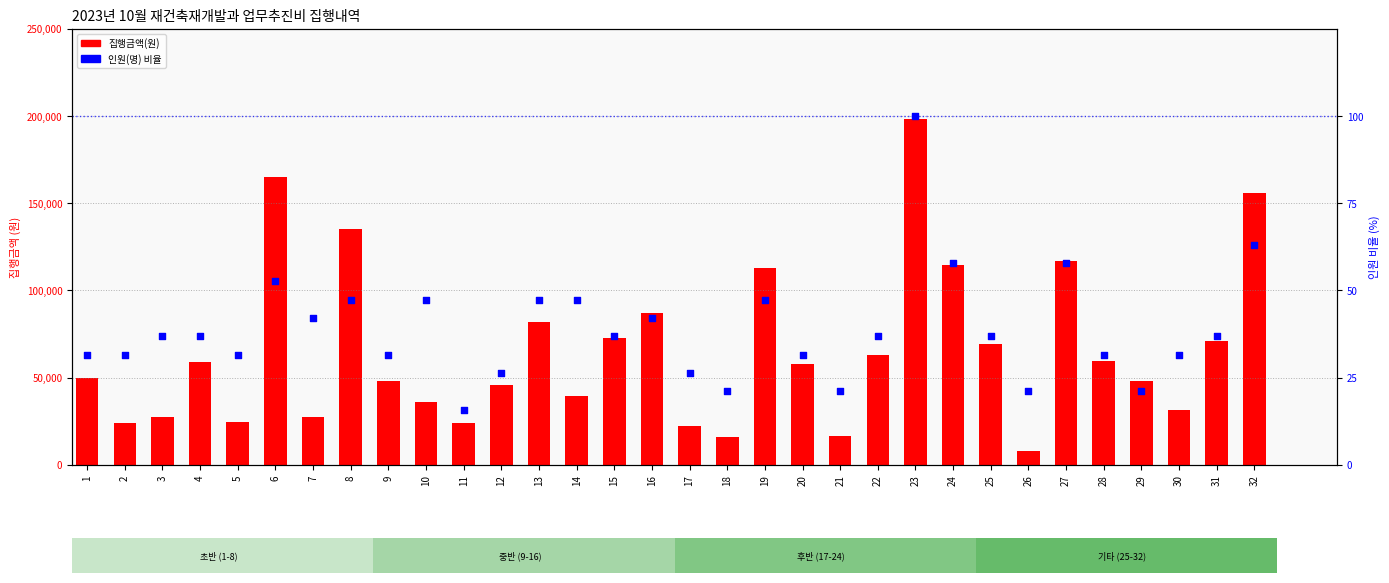

Which series has the widest spread of Y values?

집행금액(원)